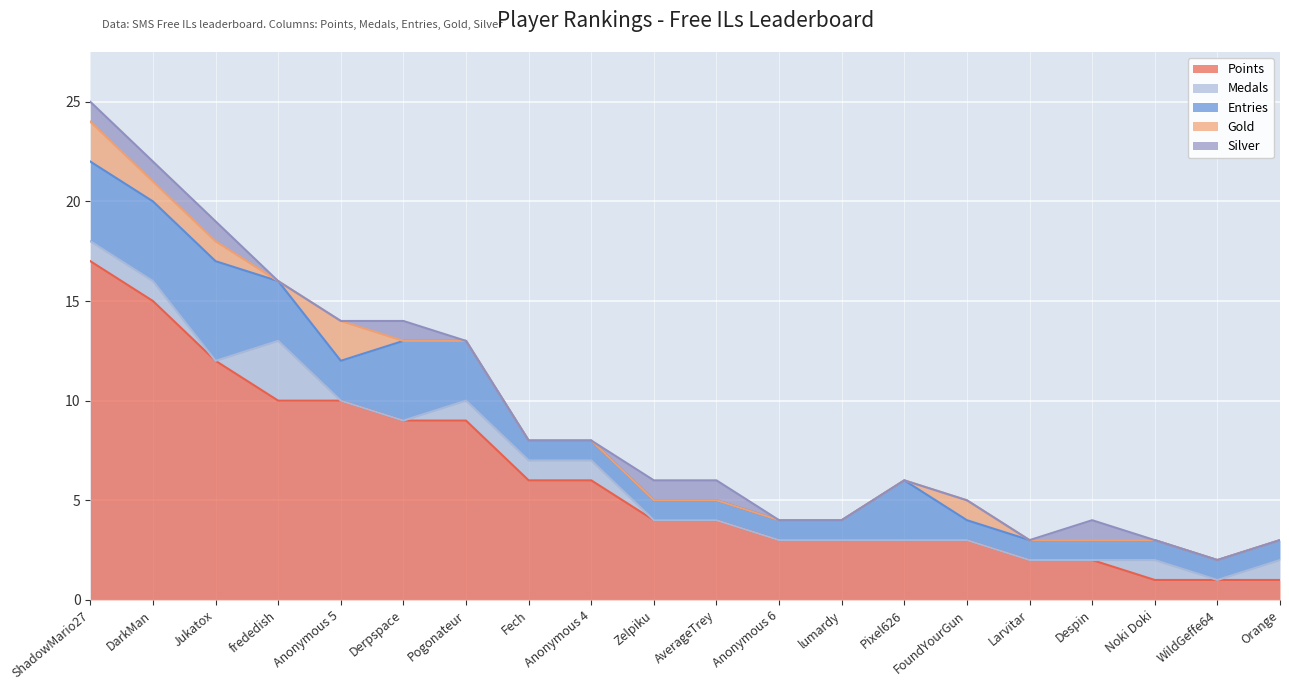

What is the difference between the maximum and minimum values in the Medals series?

3